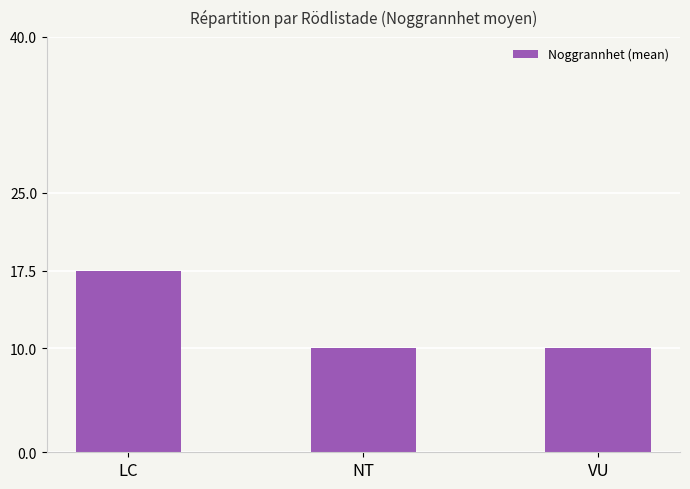

The chart shows a value of 17.5 at LC. True or false?

True